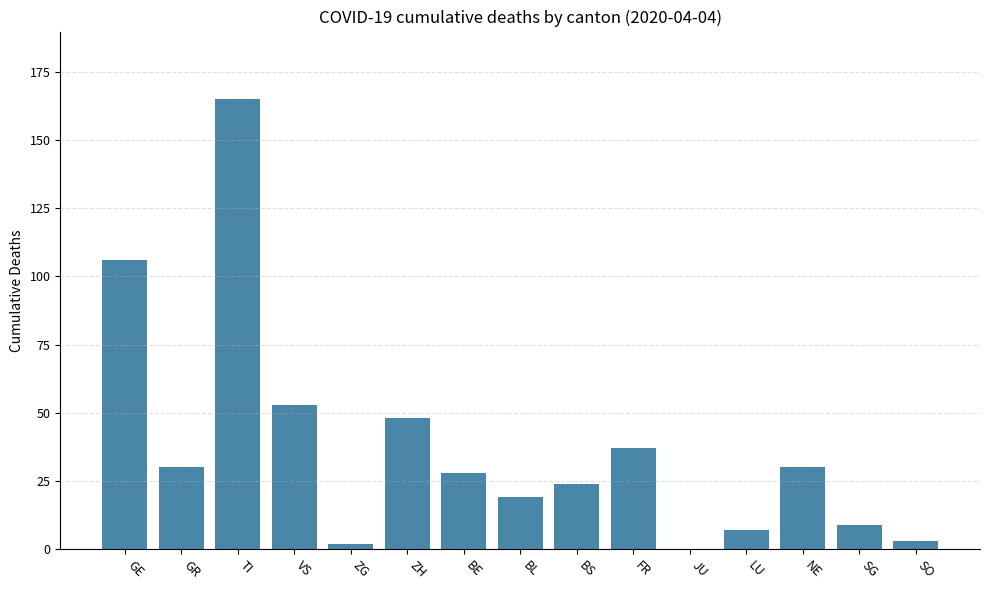

At which category does the chart reach its peak across all series?

TI